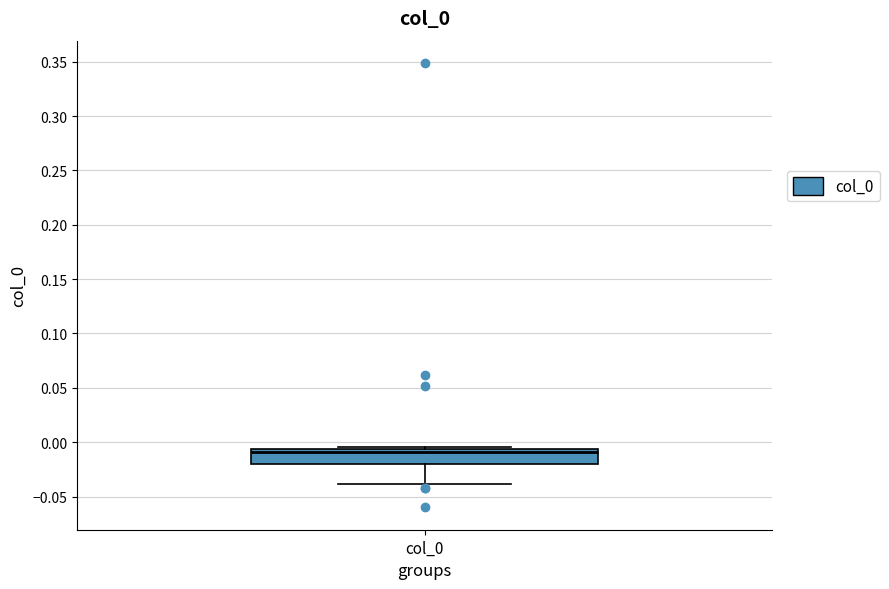

Where is the lower edge of the box for col_0 on the y-axis? The values are not printed on the chart, so give them approximately, as read against the axis.

-0.020